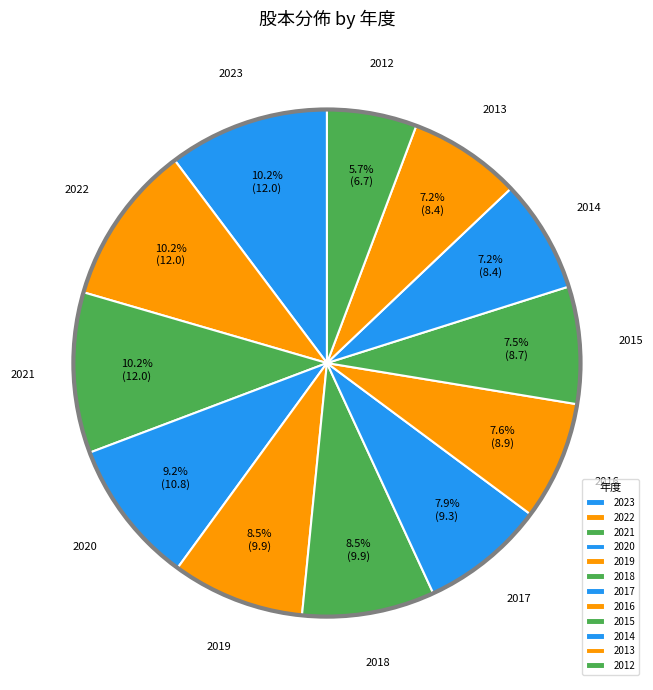

True or false: 2016 accounts for 1% of the total.

False